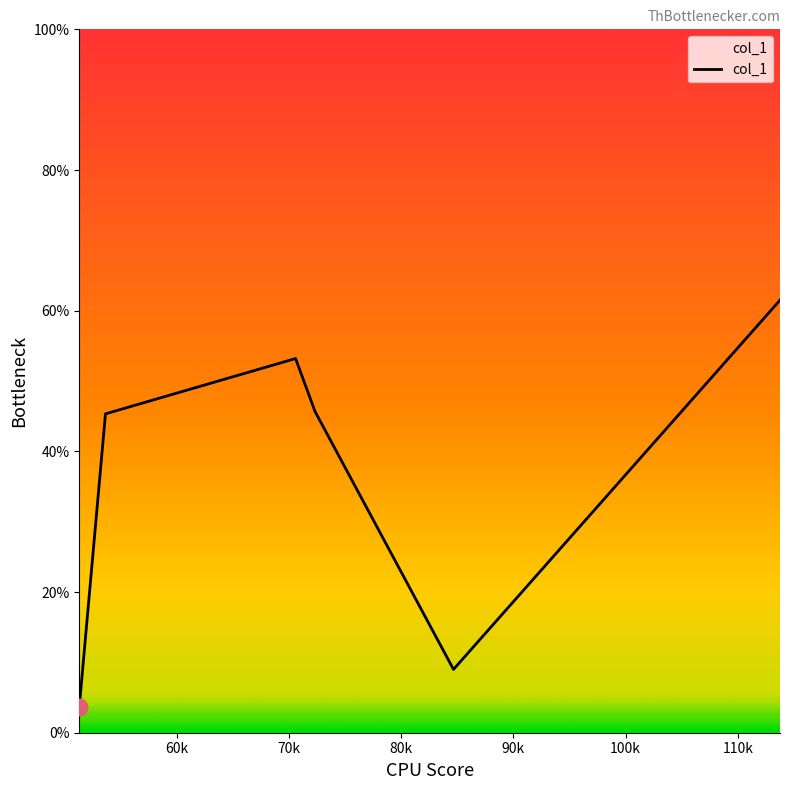

Does the chart have visible grid lines?

No